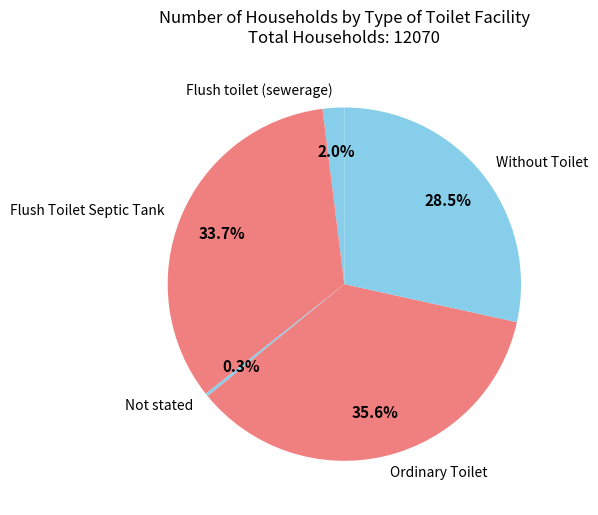

Is there a majority slice in this chart?

No